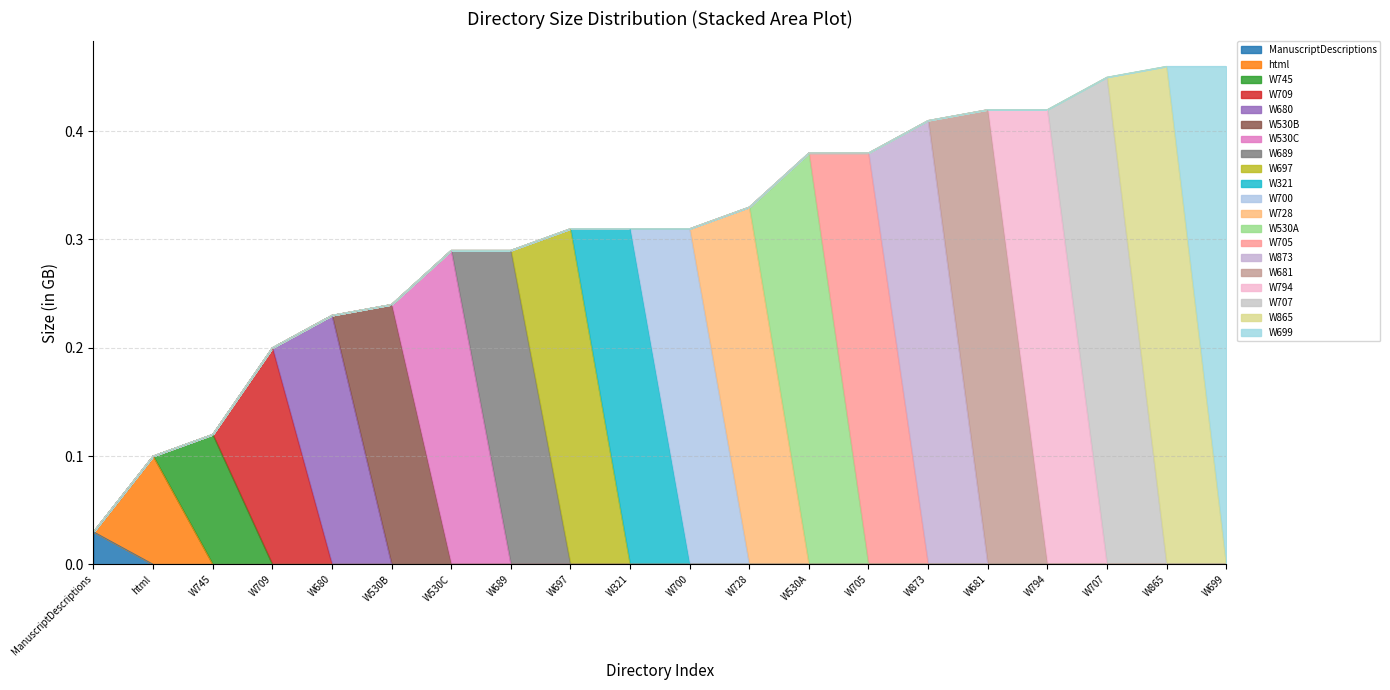

Count the number of categories in the chart.

20